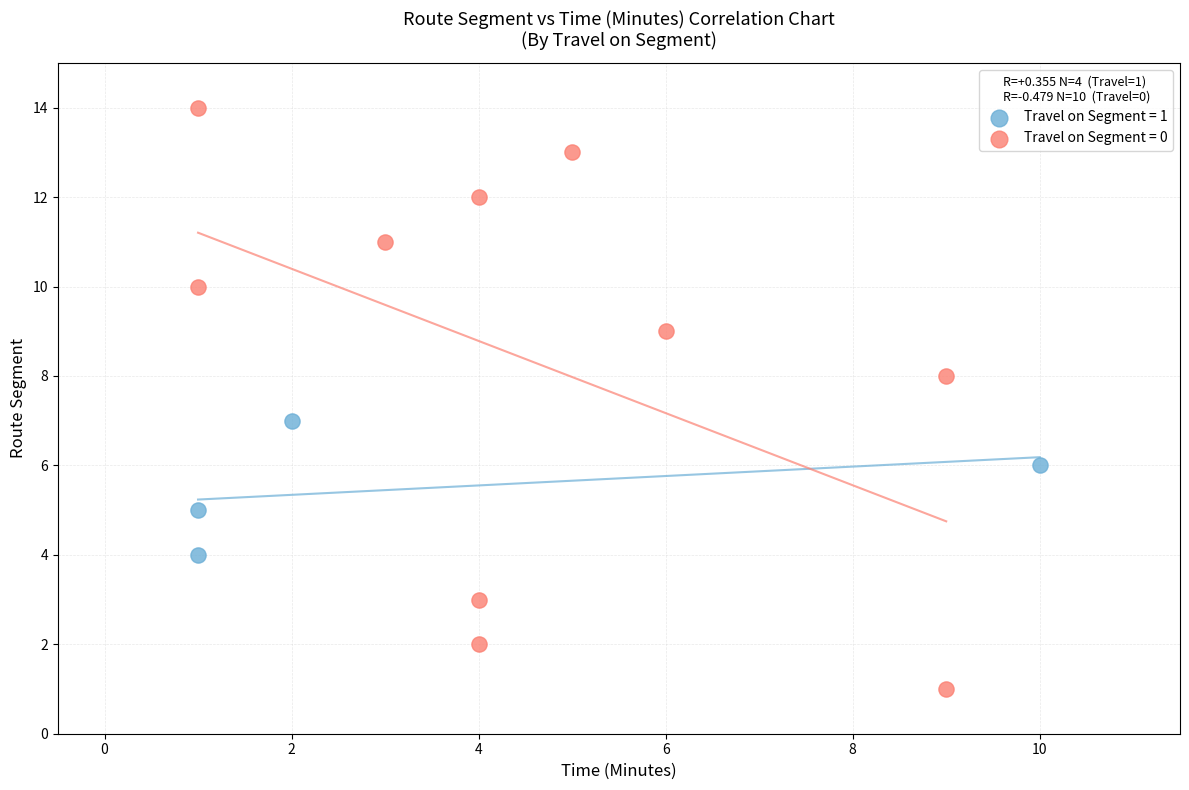

Which series reaches the minimum Y coordinate?

Travel on Segment = 0